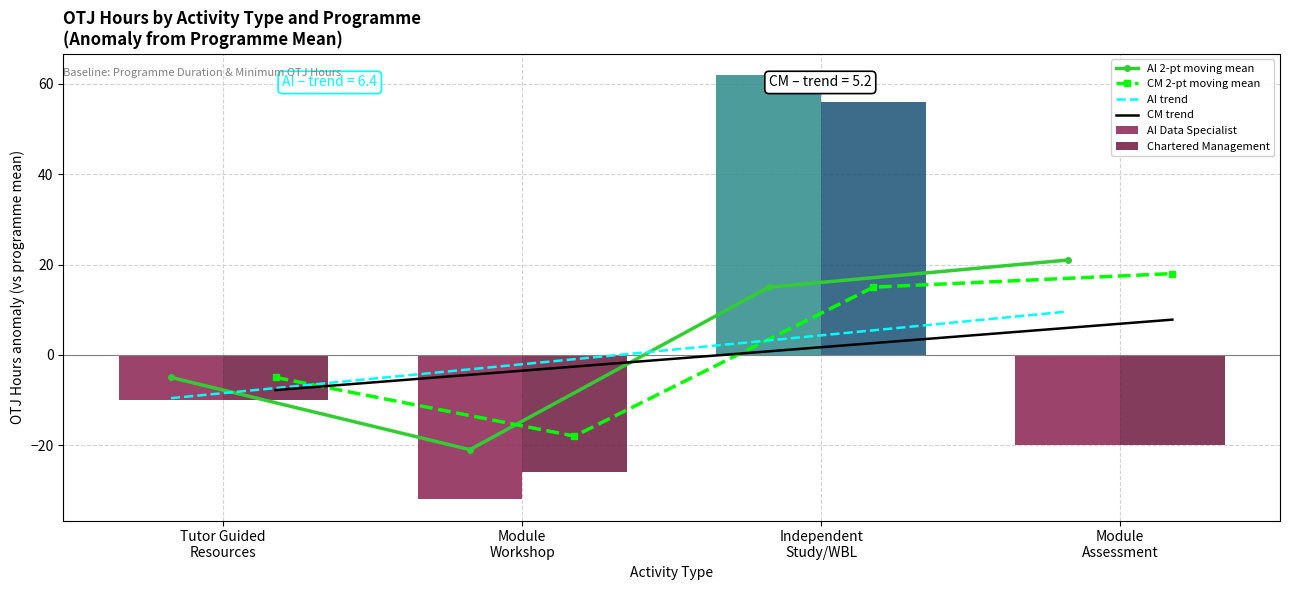

What is the value of the CM trend bar at the 4th from the left?

7.8